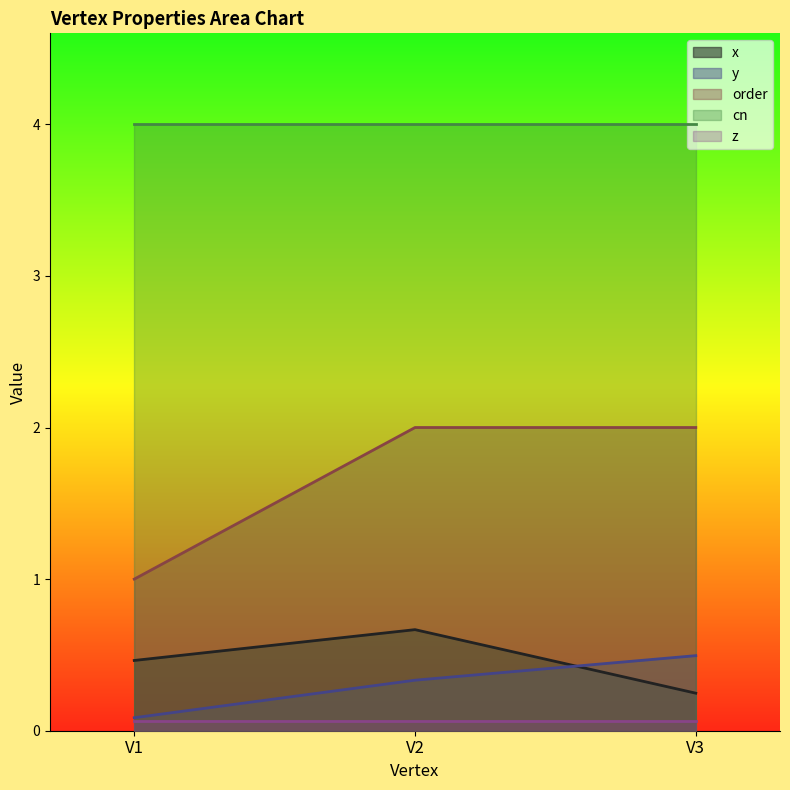

What is the maximum value shown in the chart?

4.0